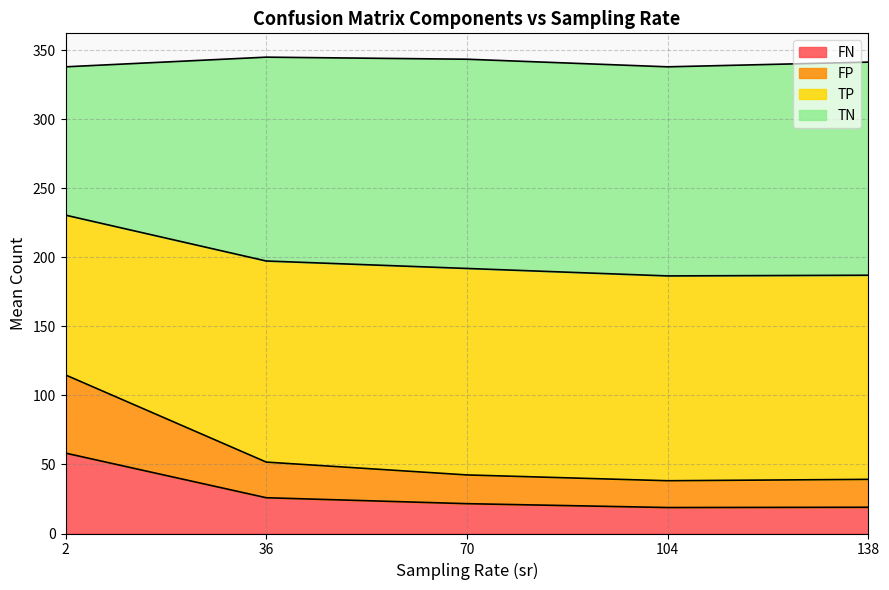

What is the total value across all series at 70?

343.4